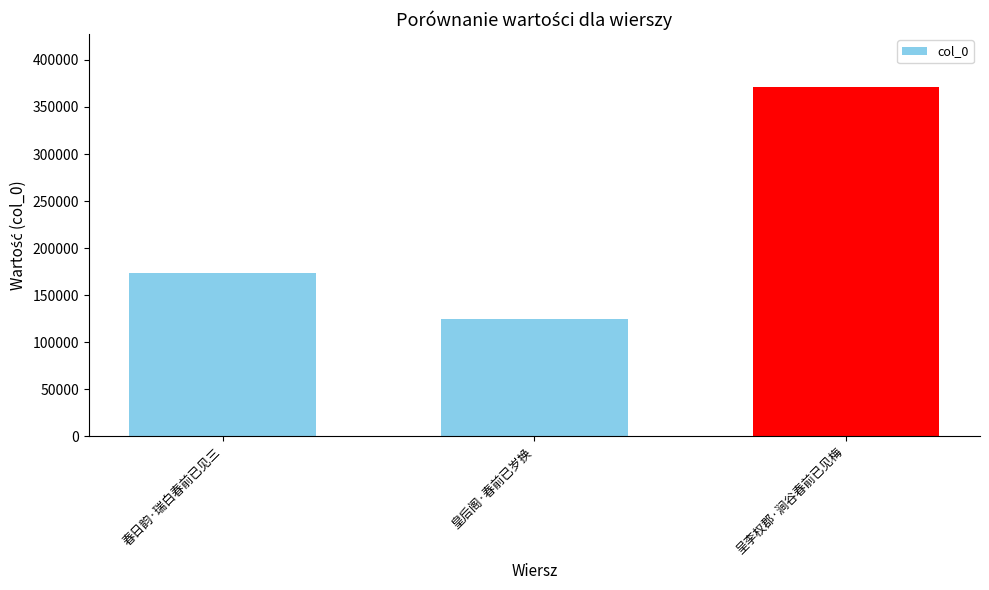

What is the label of the 2nd bar from the right?

皇后阁·春前已岁换